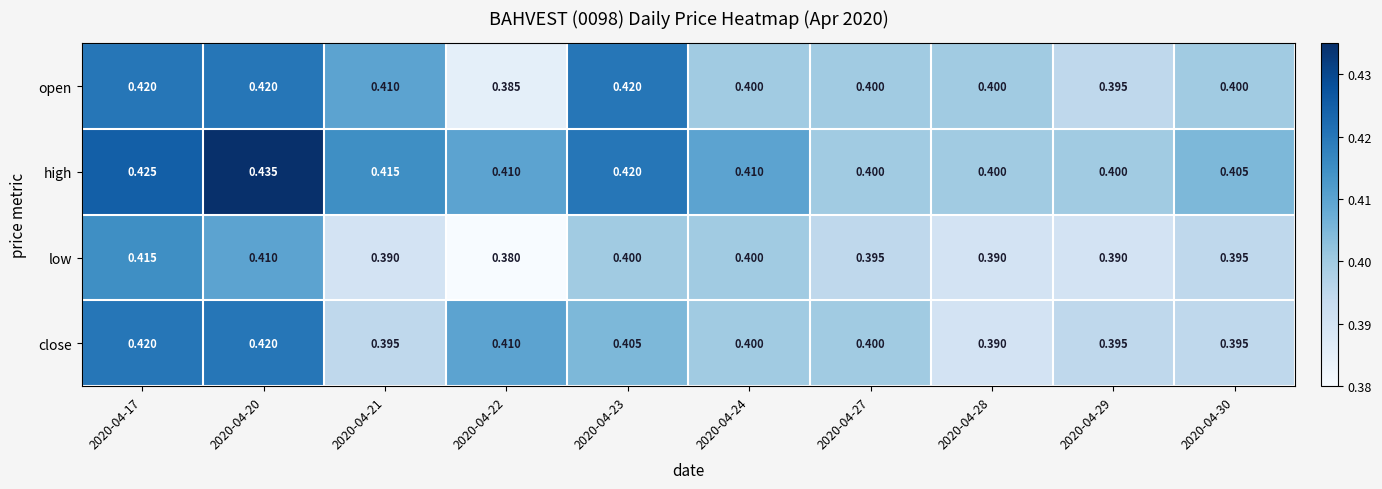

Which series has the largest total across all categories?

high